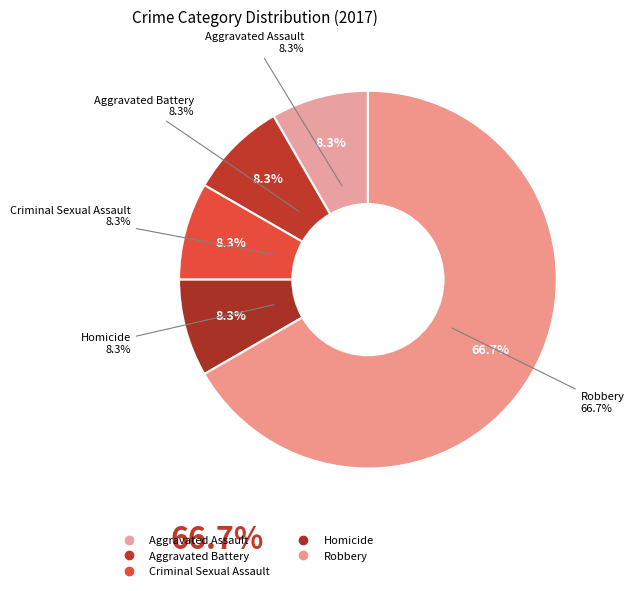

To the nearest percent, what is the combined percentage of Aggravated Assault and Robbery?

75%